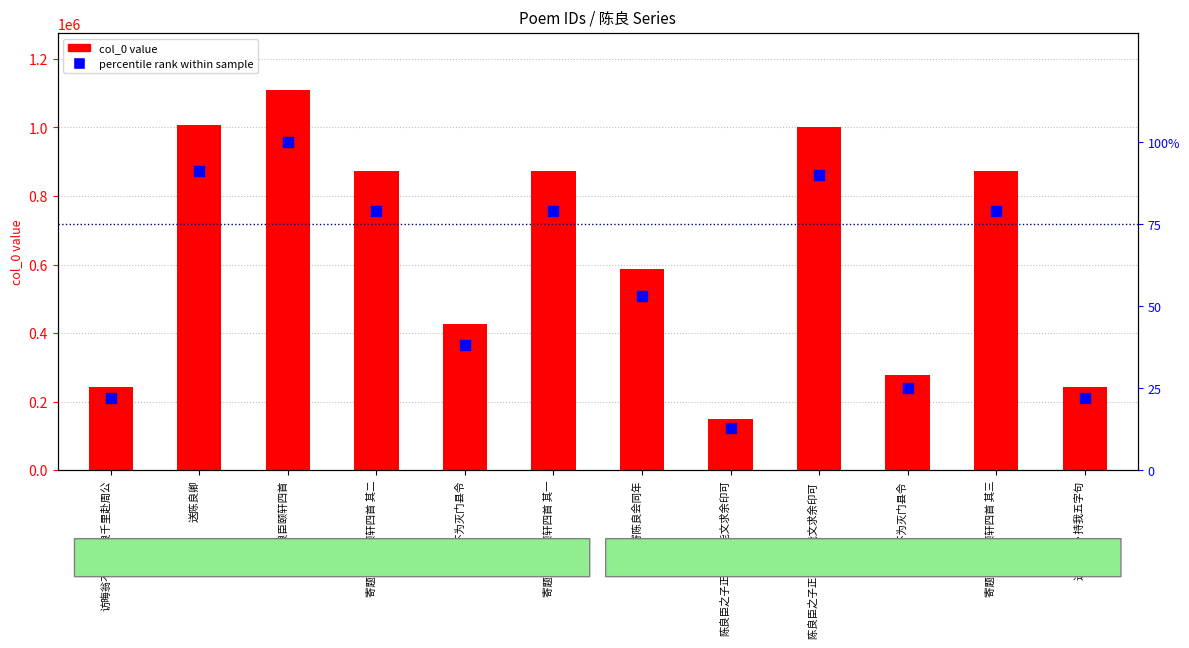

Is the value of col_0 value at 陈良臣之子正功肯学能文求余印可  greater than the value of percentile rank within sample at 陈良臣之子正功肯学能文求余印可?

Yes